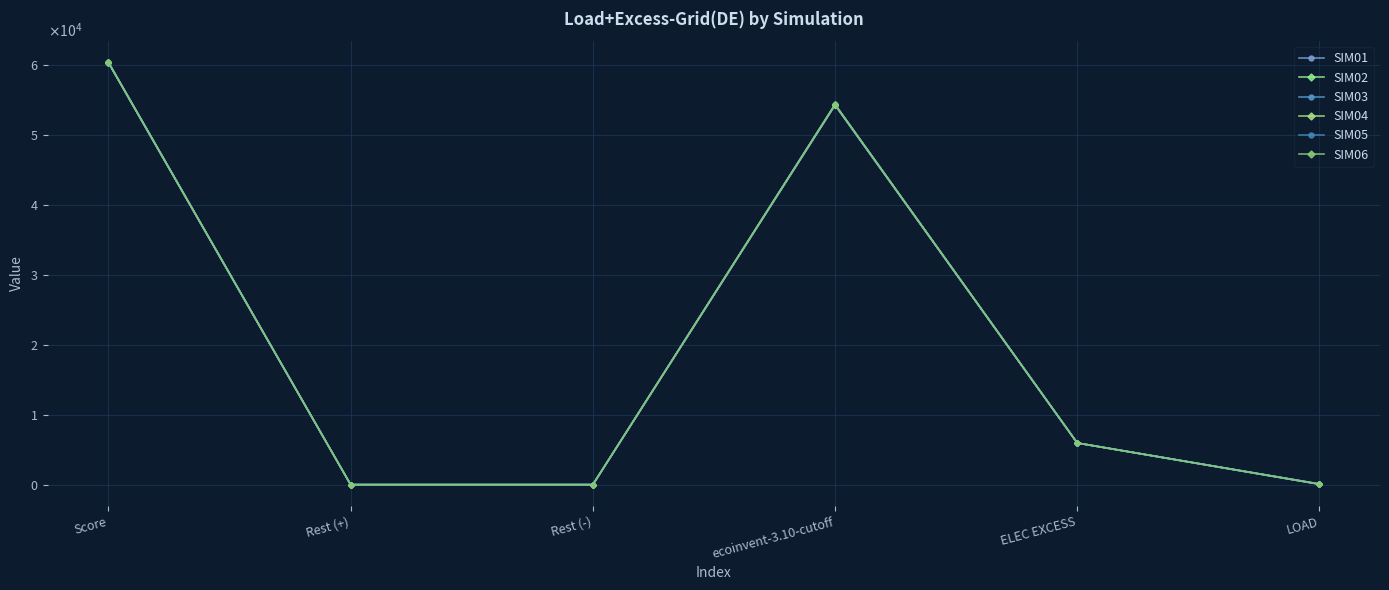

Between Rest (-) and ecoinvent-3.10-cutoff, which series saw the biggest shift?

SIM06